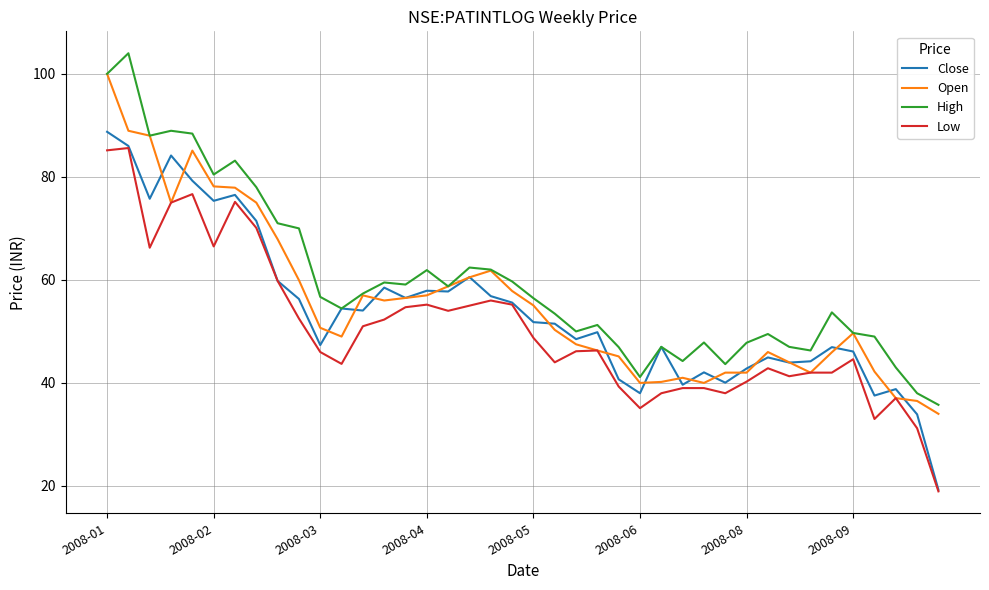

True or false: Low and High cross at least once.

False